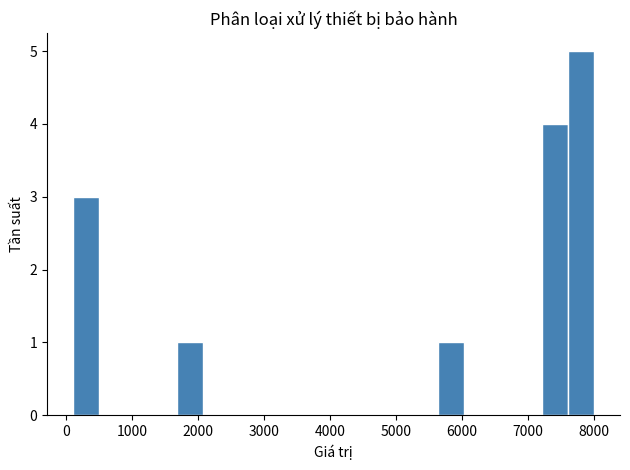

Read against the x-axis, roughly where is the centre of the tallest bar?

7800